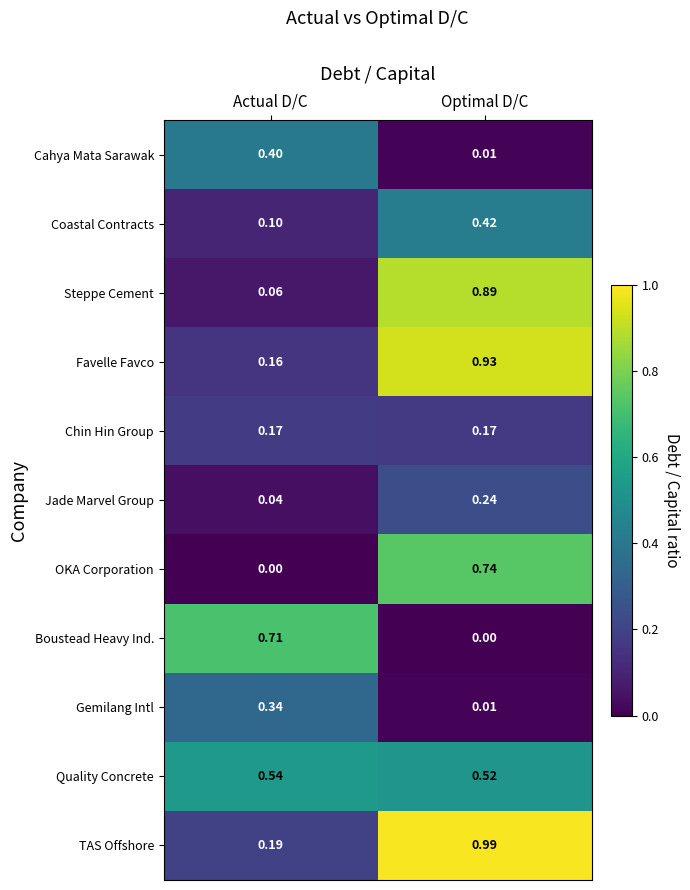

Where is Favelle Favco nearest to the value 0?

Actual D/C